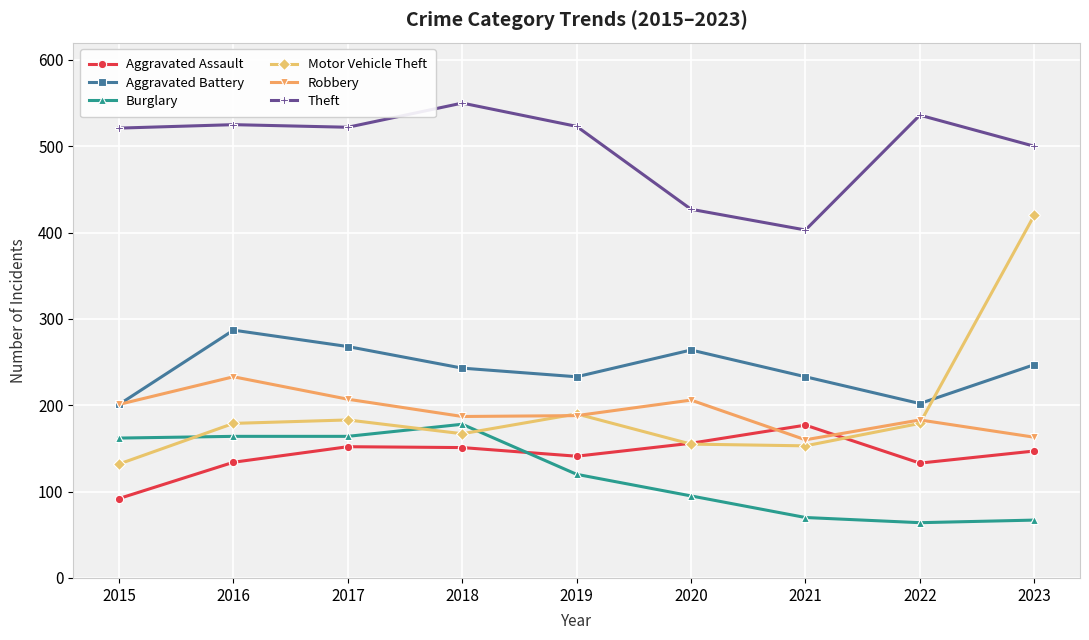

Is the value of Aggravated Assault at 2022 greater than the value of Aggravated Battery at 2022?

No